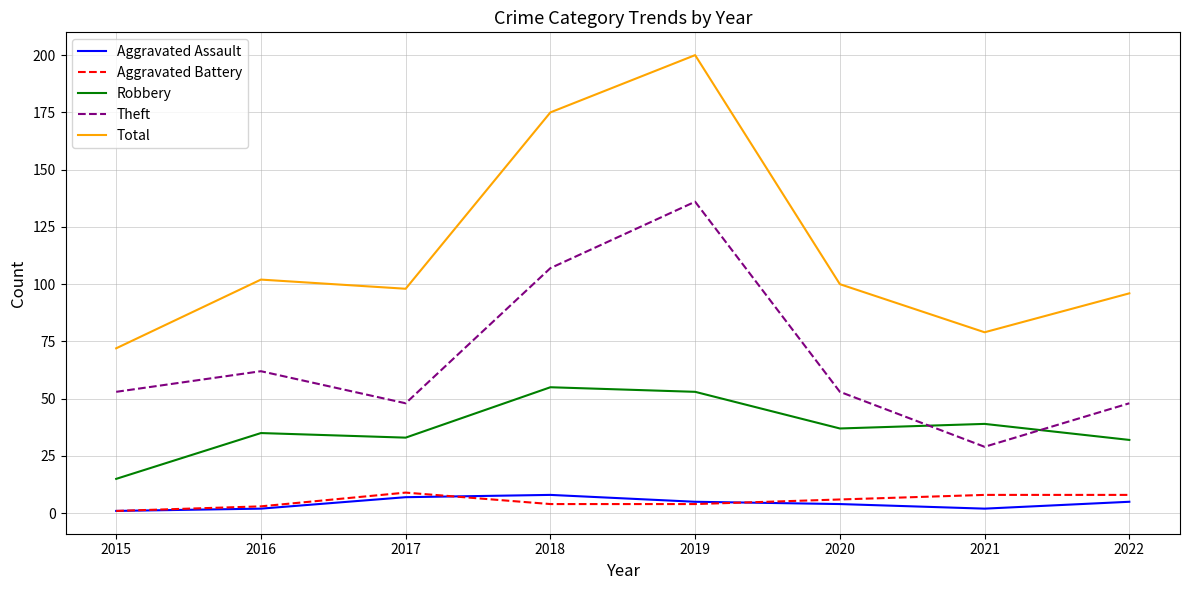

True or false: Aggravated Battery and Robbery cross at least once.

False